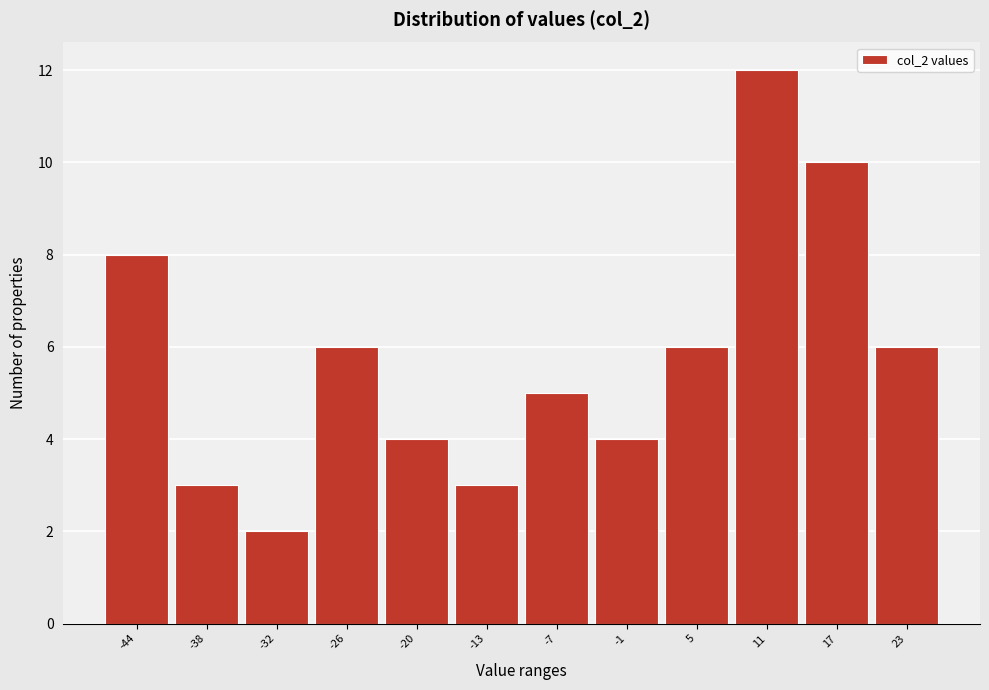

Reading left to right, extract all data points from this chart.

-44=8	-38=3	-32=2	-26=6	-20=4	-13=3	-7=5	-1=4	5=6	11=12	17=10	23=6